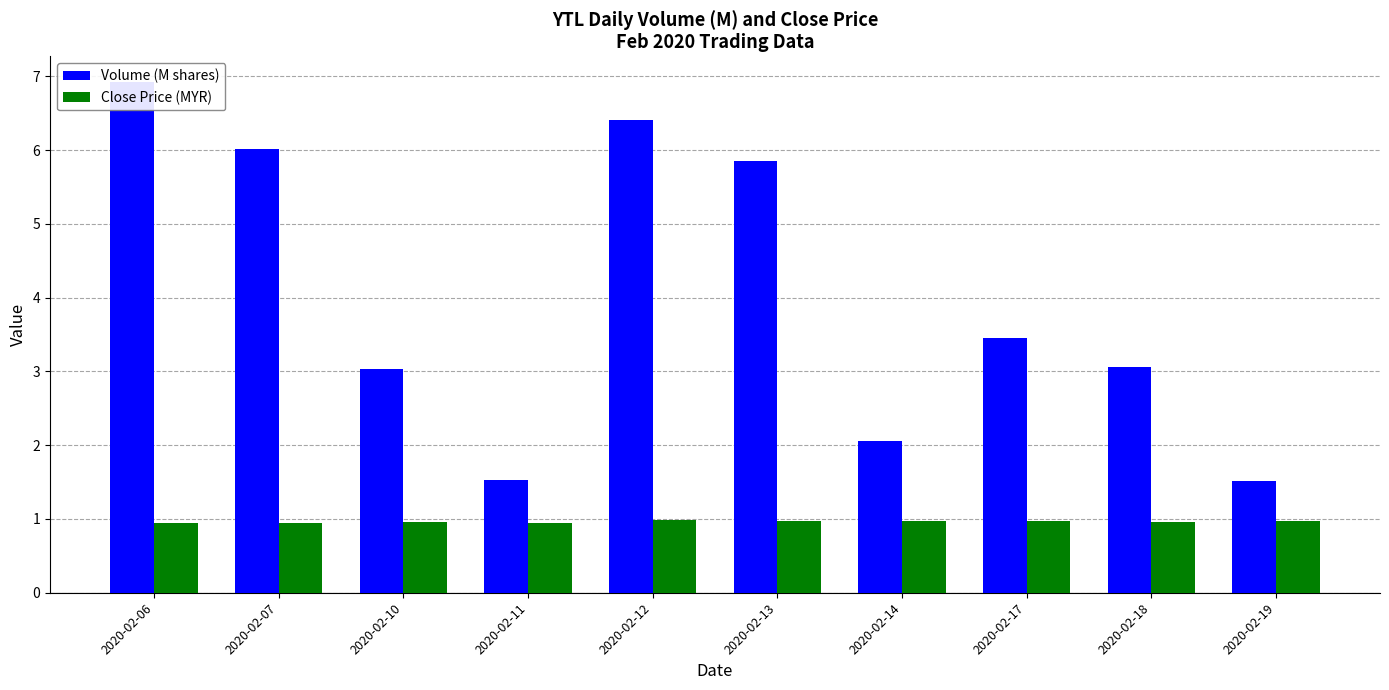

List the series in order of their peak value, lowest first.

Close Price (MYR), Volume (M shares)